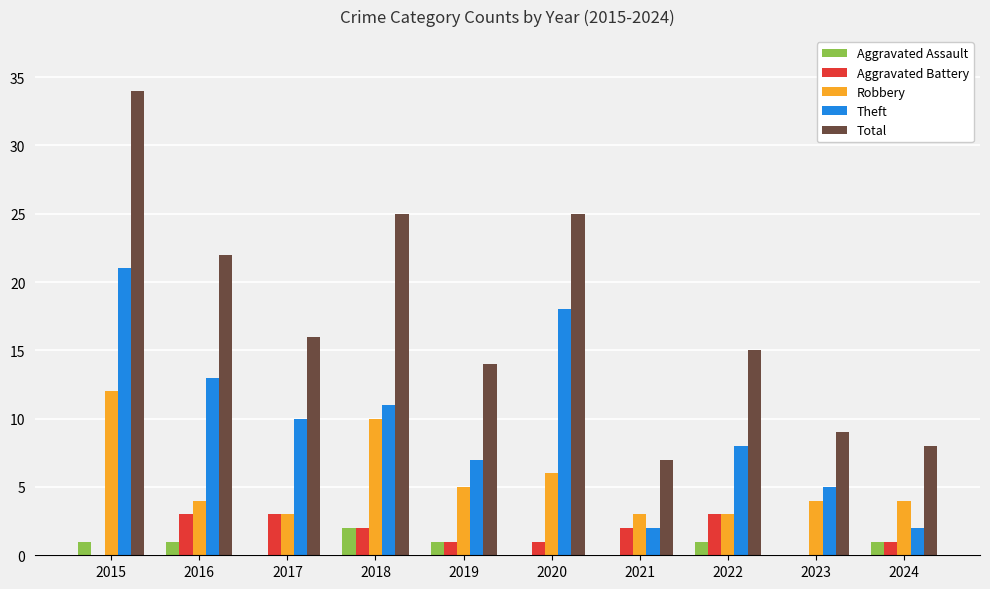

True or false: Theft has a value of 2 at 2021.

True